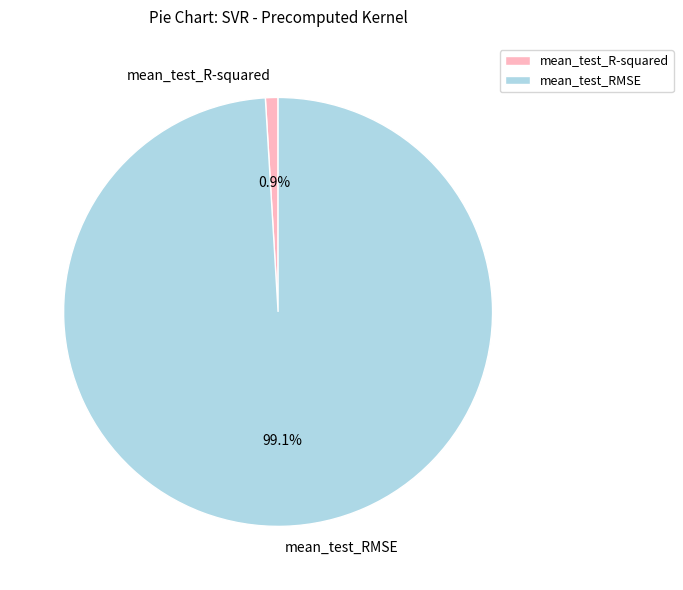

Which slice represents more than half of the pie?

mean_test_RMSE